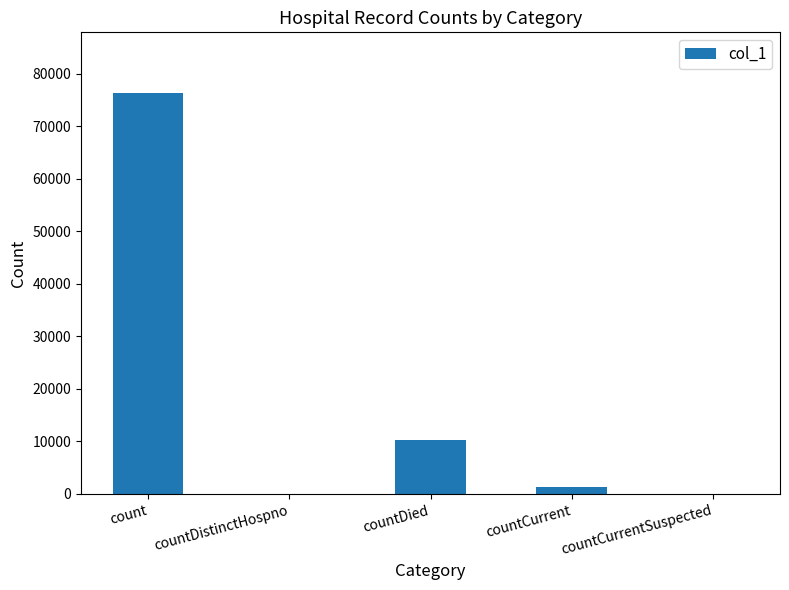

Count the number of data series in this chart.

1